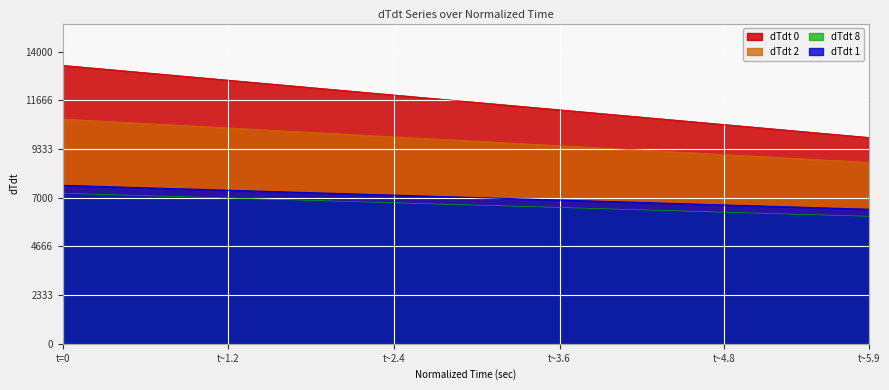

Does the chart display data point markers on the line(s)?

No